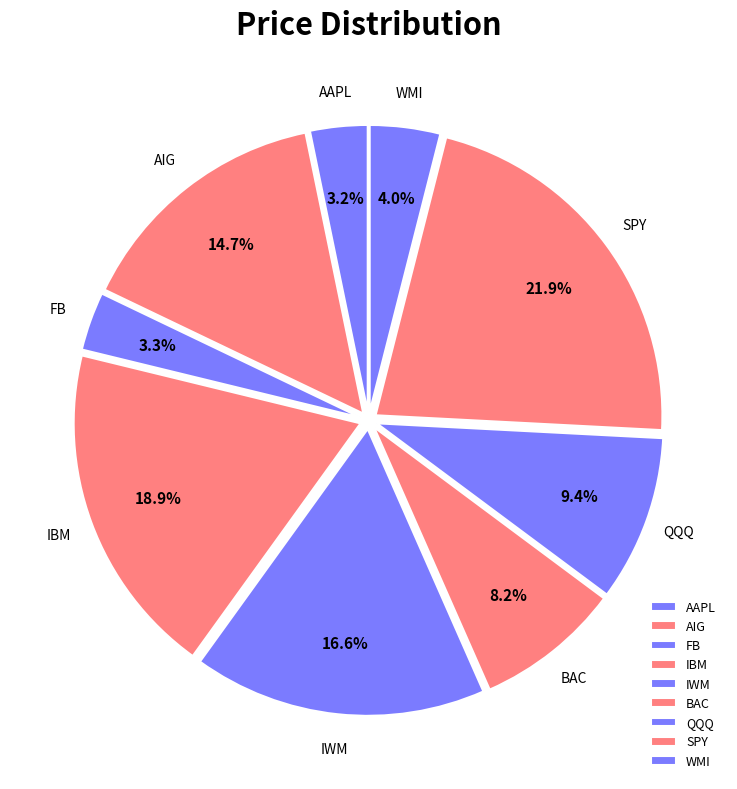

Is it true that IWM is 26% of the pie?

False